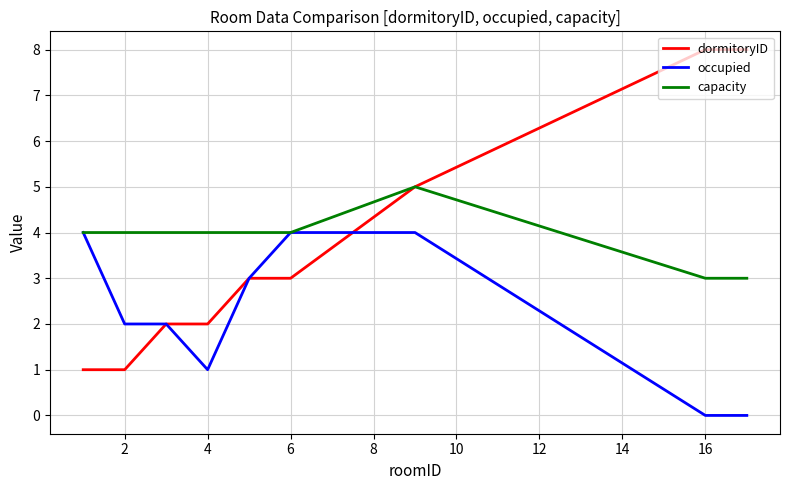

What is the highest value of the dormitoryID series?

8